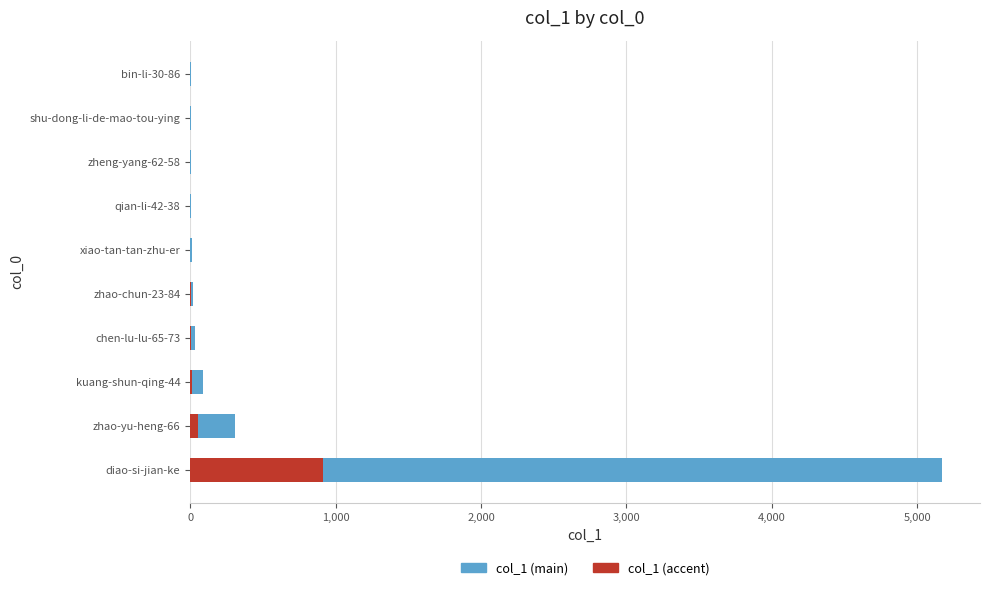

What is the lowest value of the col_1 (accent) series?

0.4